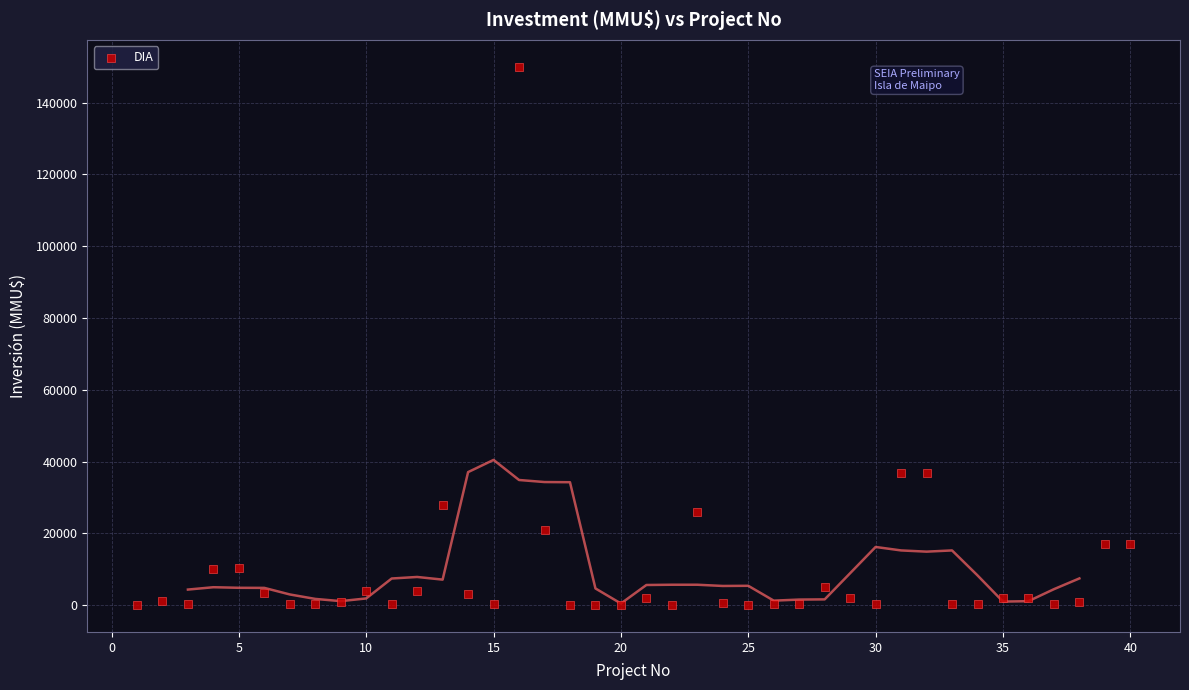

What is the range of Y values (max minus min)?

149975